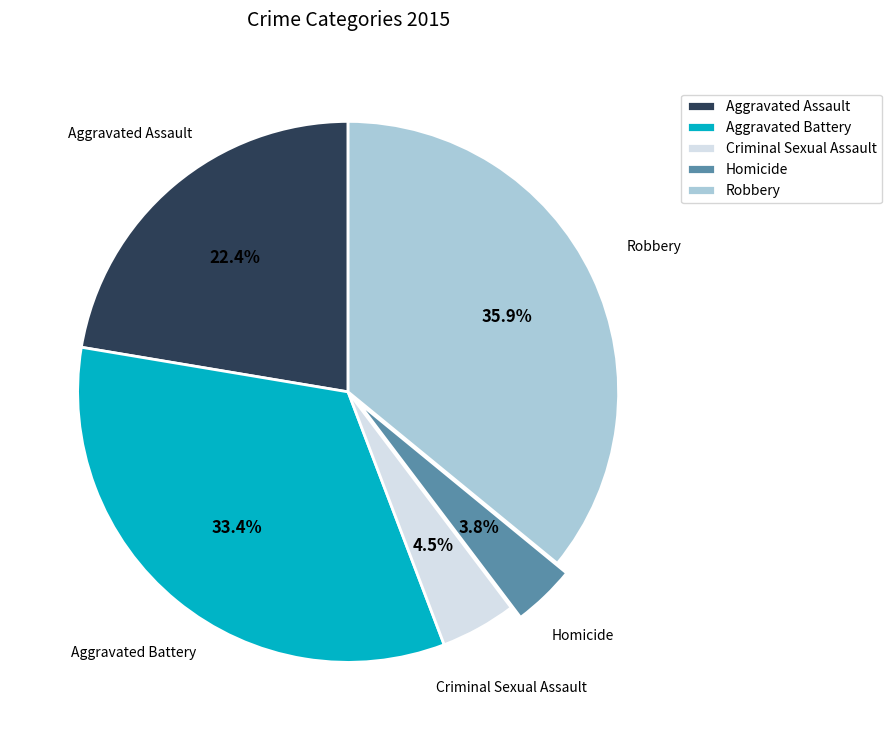

Between Aggravated Assault and Homicide, which is larger?

Aggravated Assault